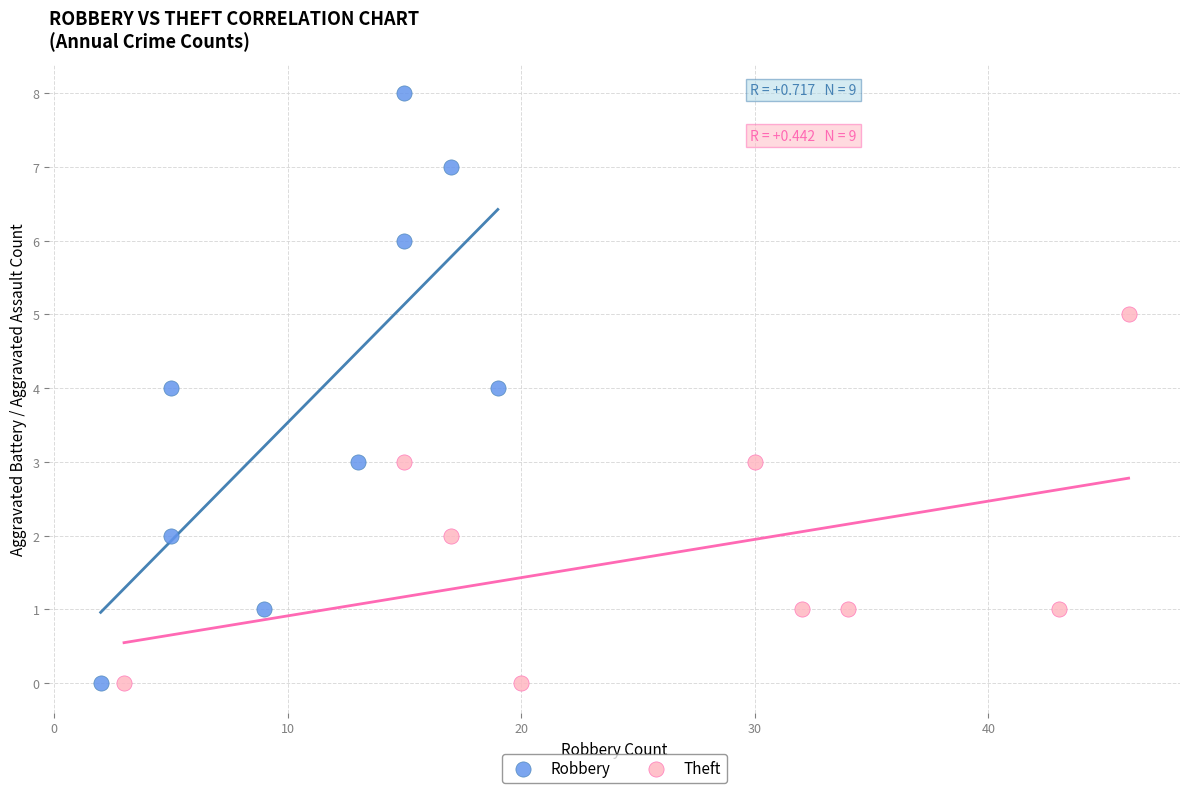

Which series has the widest spread of Y values?

Robbery